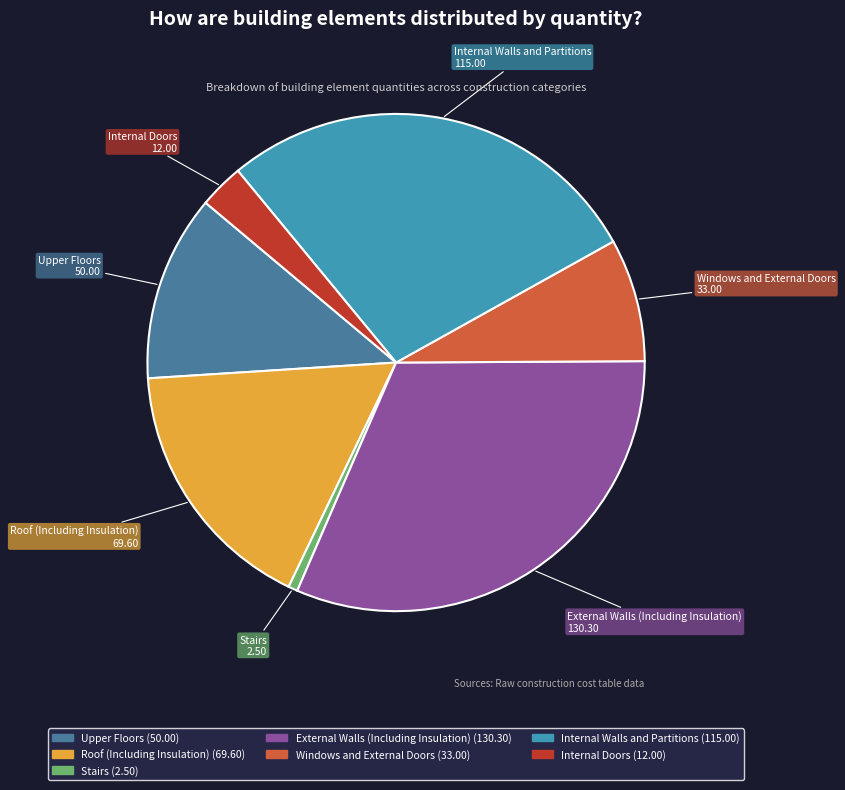

What is the largest slice in the pie chart?

External Walls (Including Insulation)